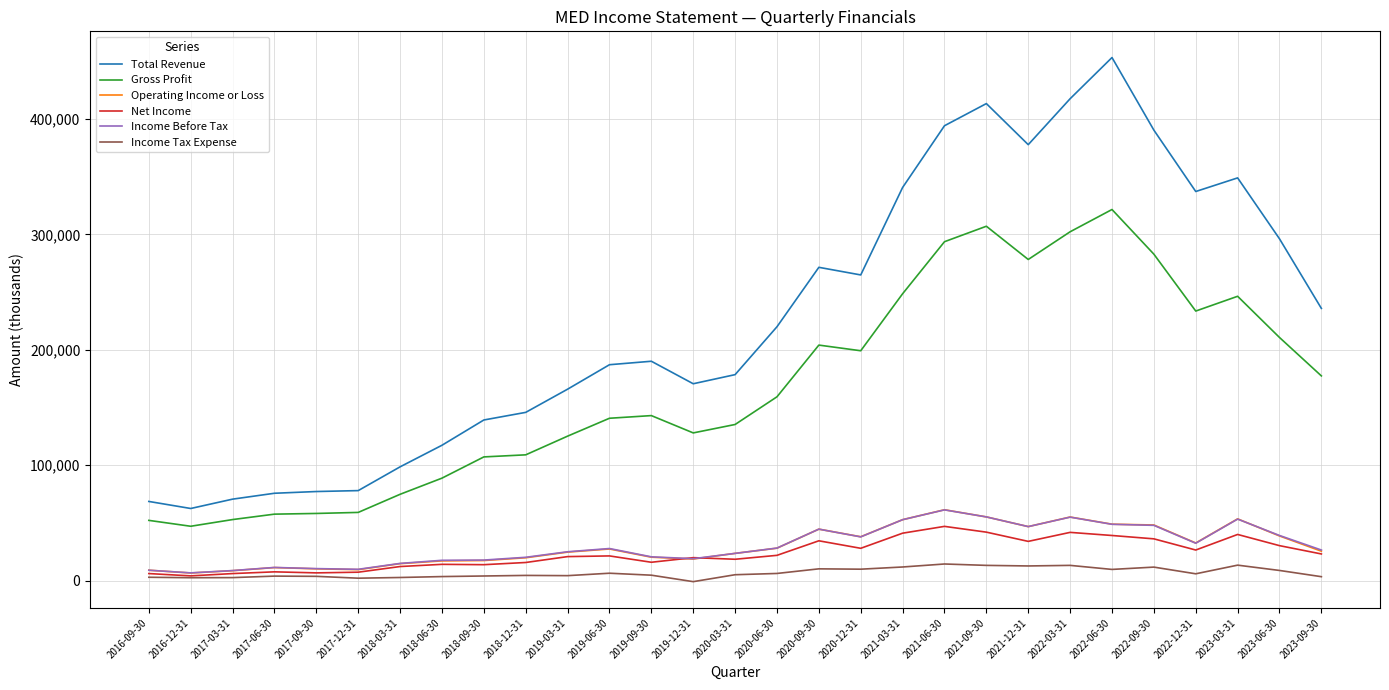

What is the difference between the highest and lowest values at 2020-12-31?

255000